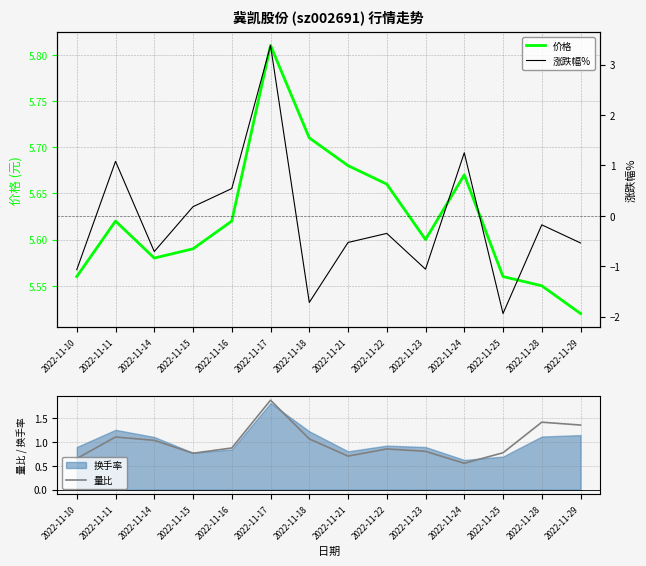

True or false: 涨跌幅% has a value of -0.7 at 2022-11-18.

False